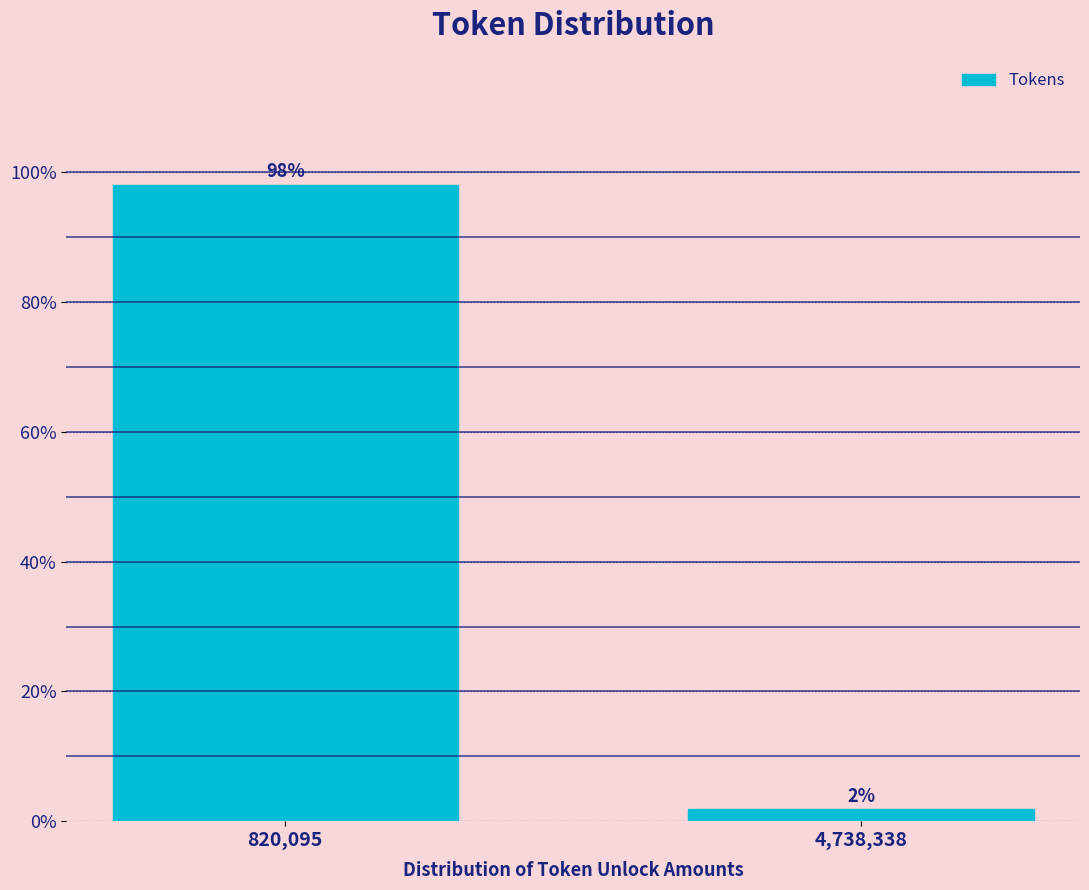

What is the sum of all values?

100.0